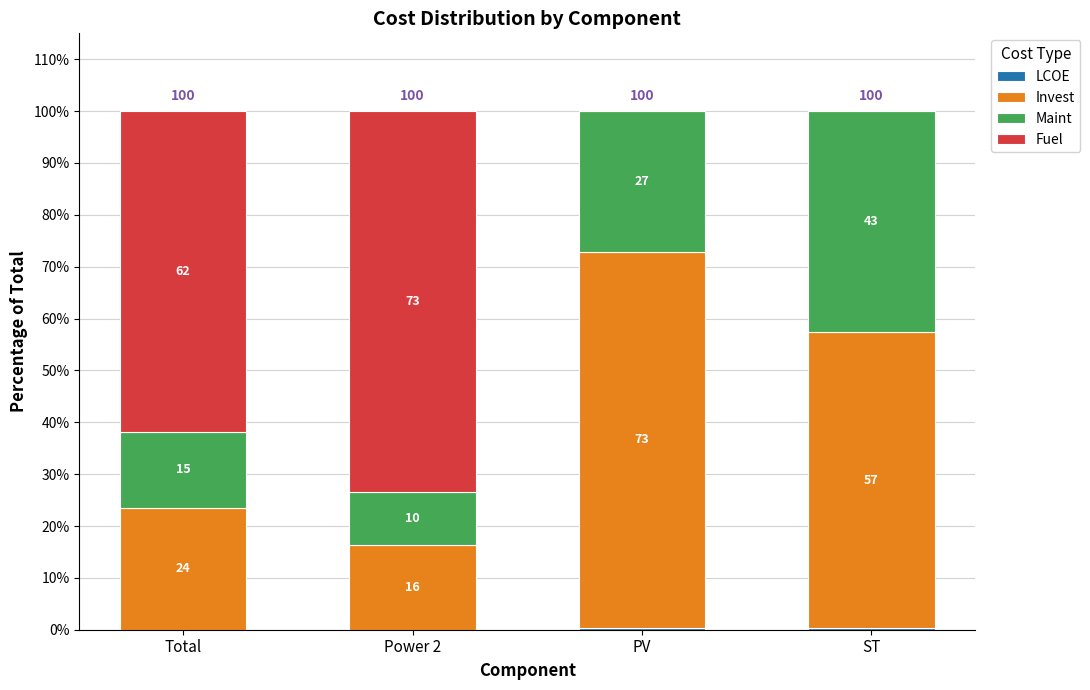

Between Power 2 and ST, which is larger?

ST